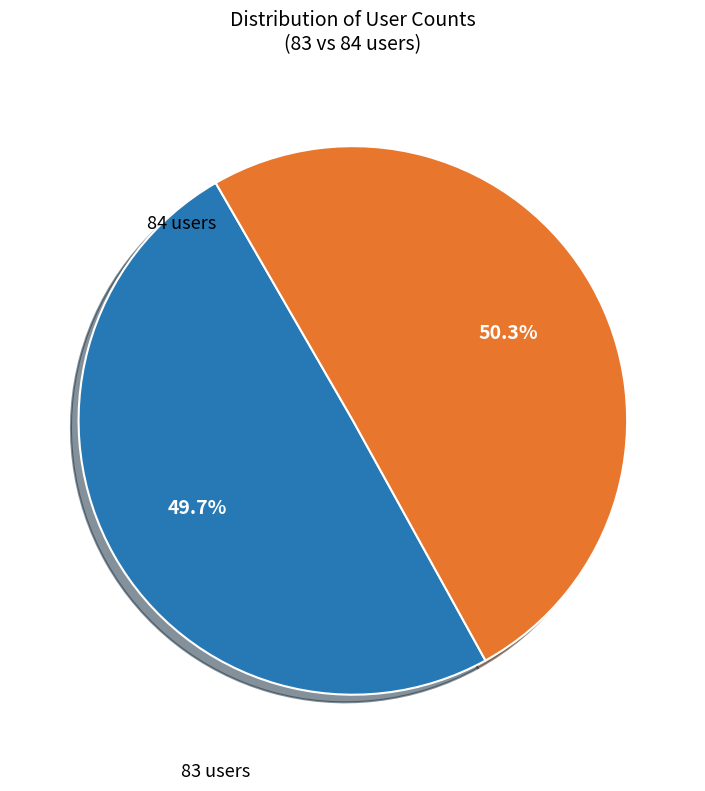

Does any single category account for the majority?

Yes